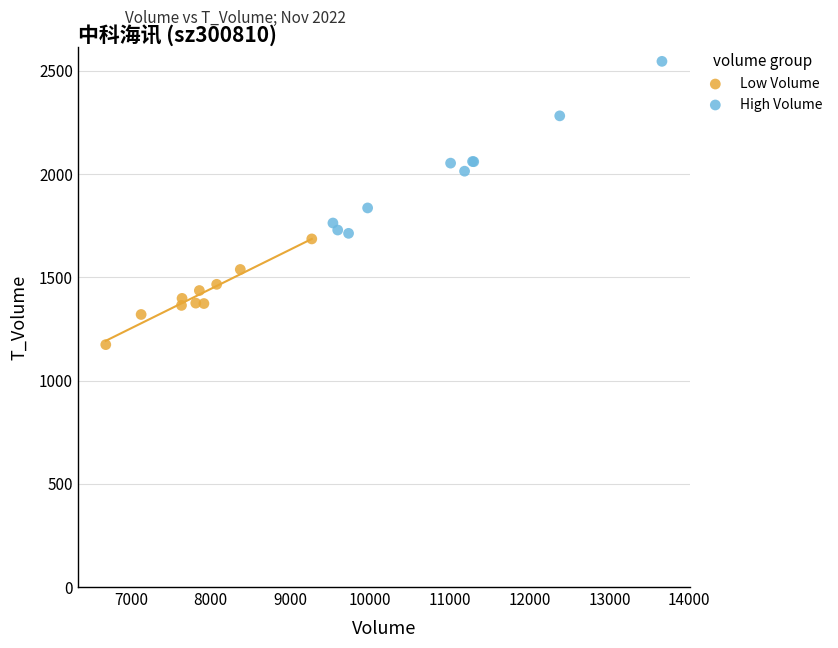

Which series contains the highest Y value?

High Volume